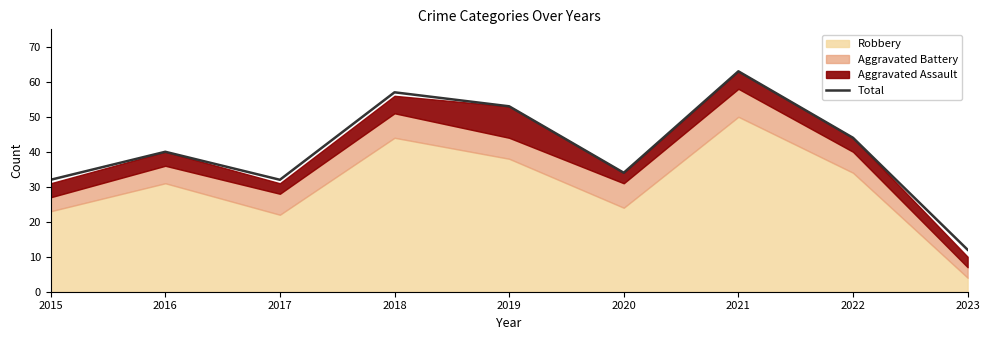

What is the change in value from 2017 to 2020?

+2